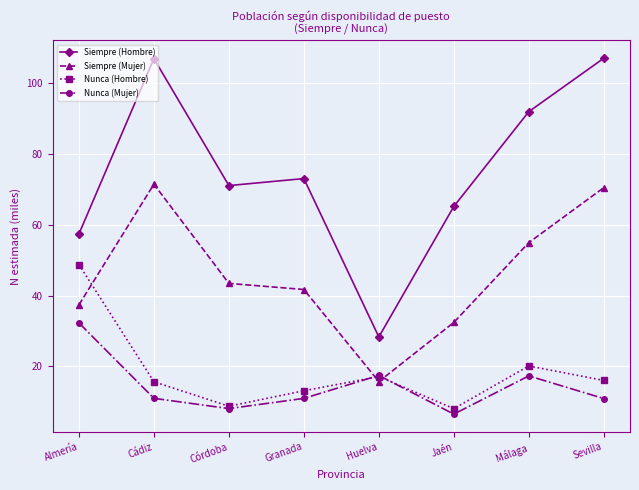

The Nunca (Mujer) series shows 6.5 at Jaén. True or false?

True